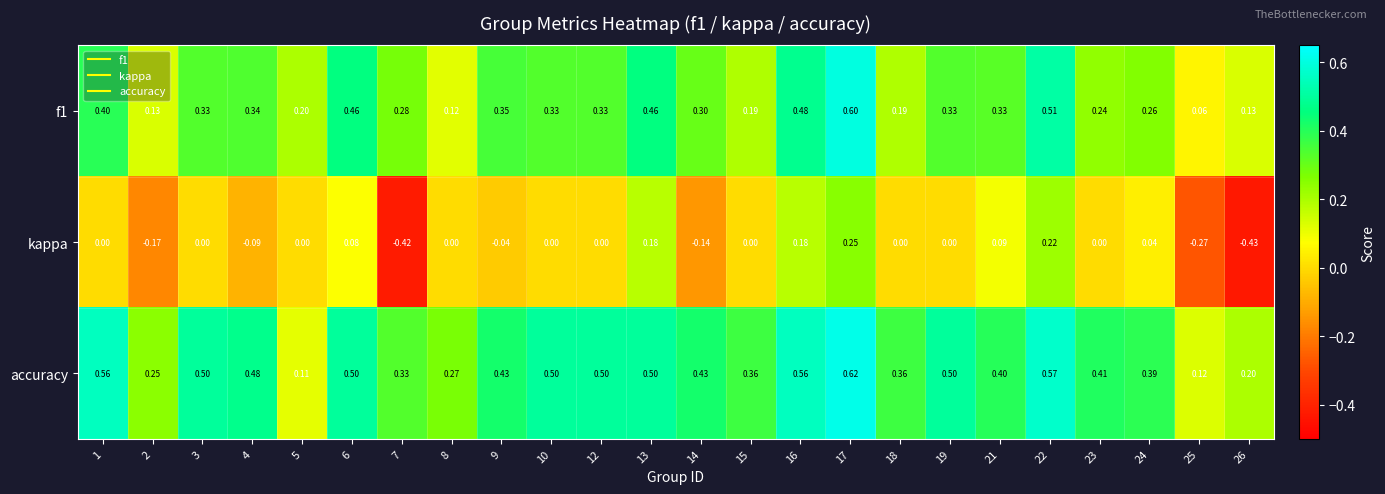

Is the value of kappa at 25 greater than the value of f1 at 9?

No